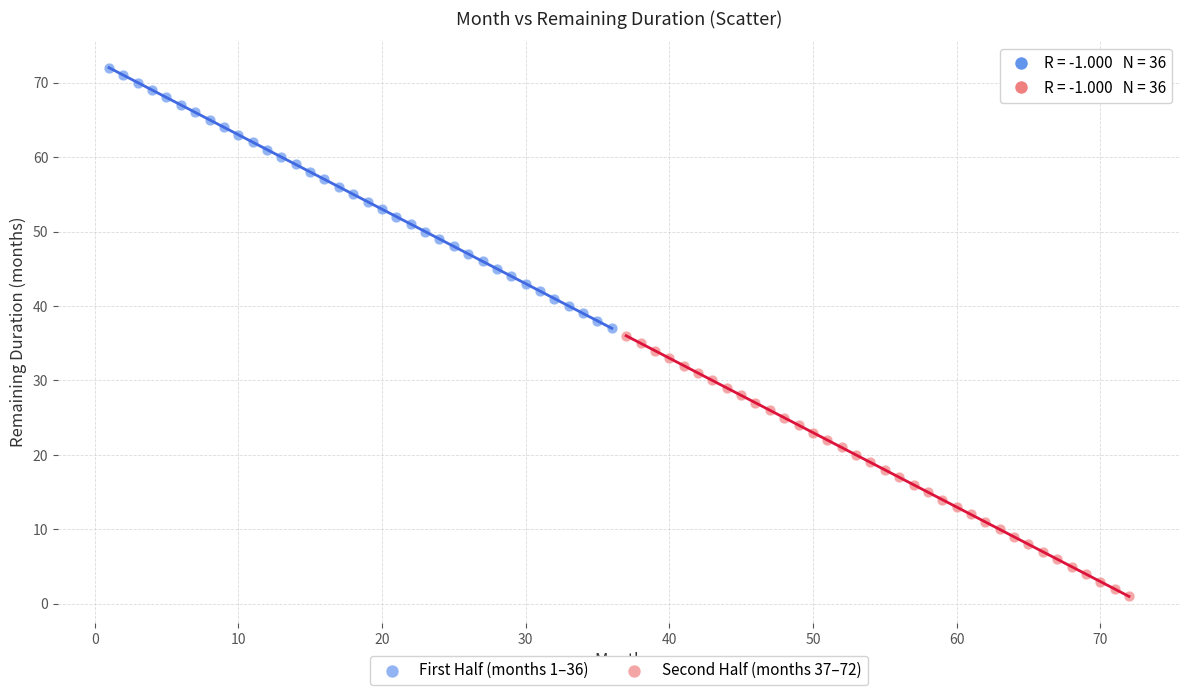

What are all the series names shown in the legend?

First Half (months 1–36), Second Half (months 37–72)